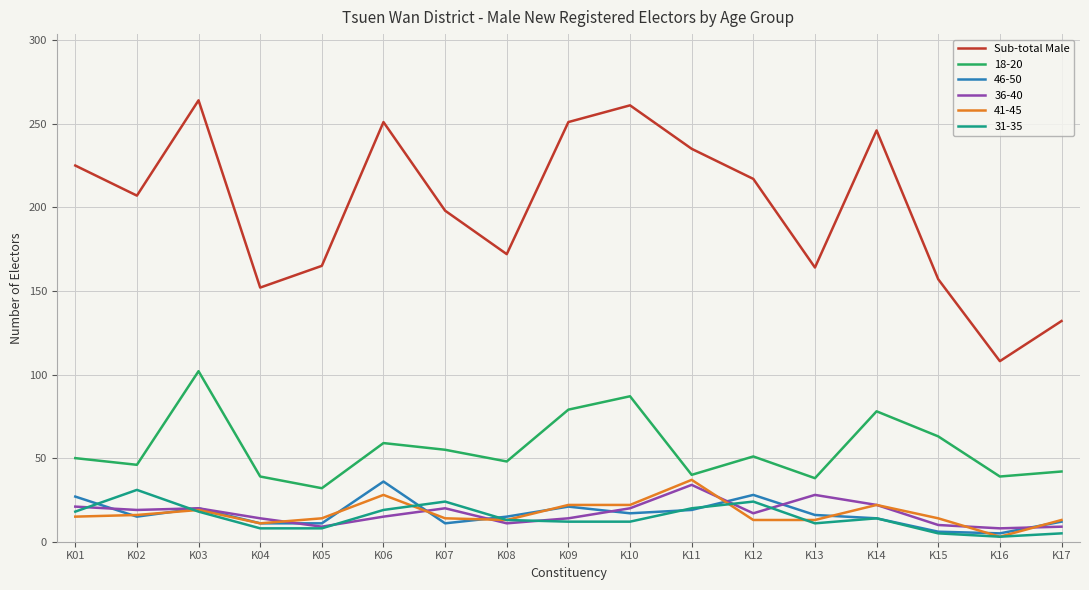

True or false: 18-20 and 46-50 intersect in this chart.

False